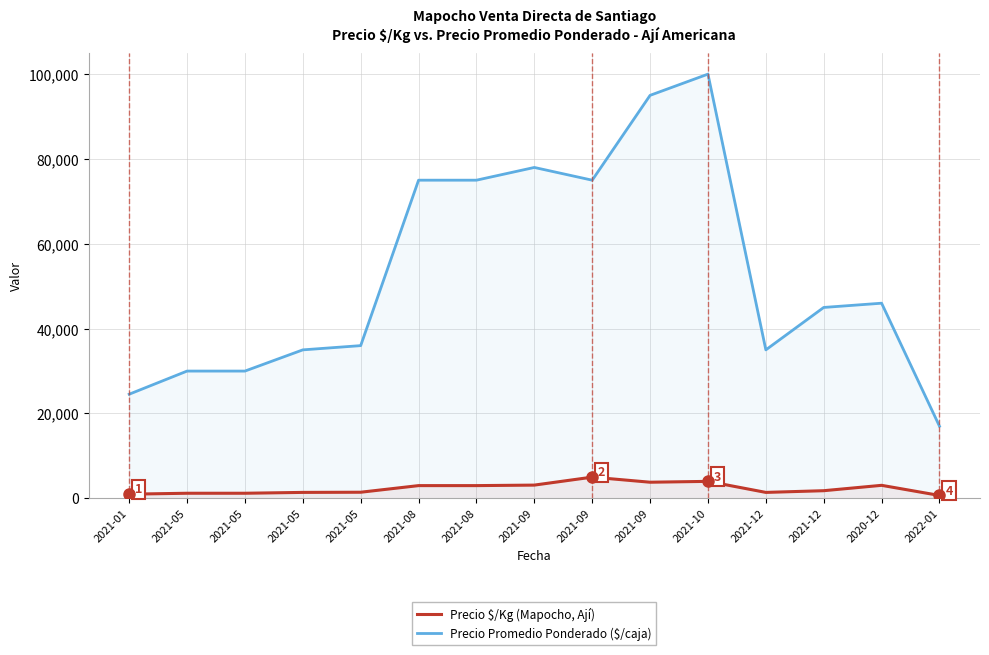

How many distinct data groups are displayed?

2